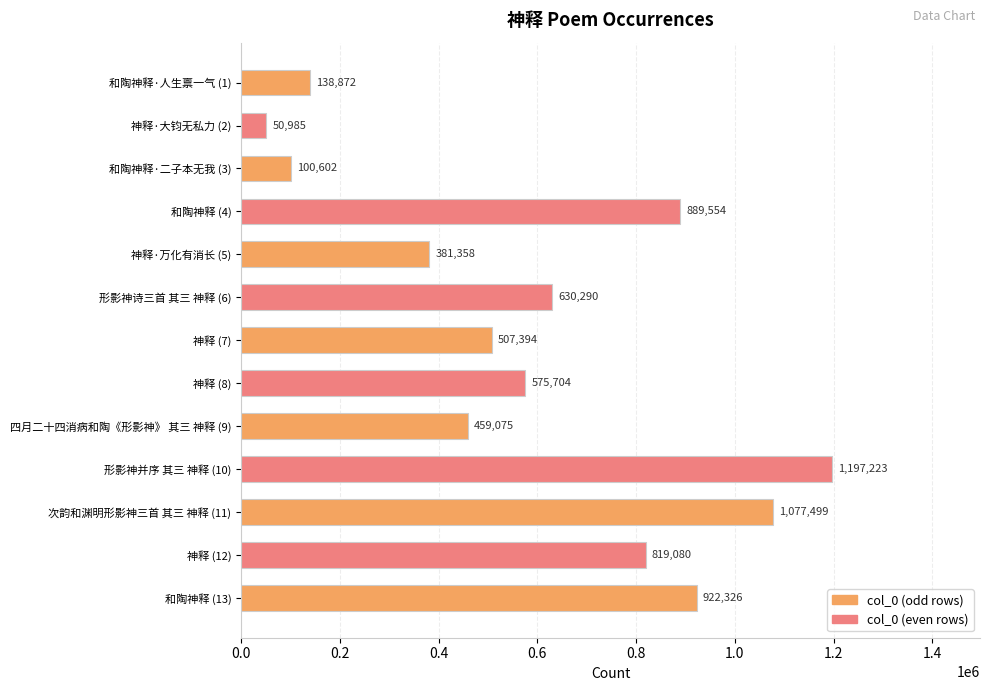

How many values are below 575704?

6